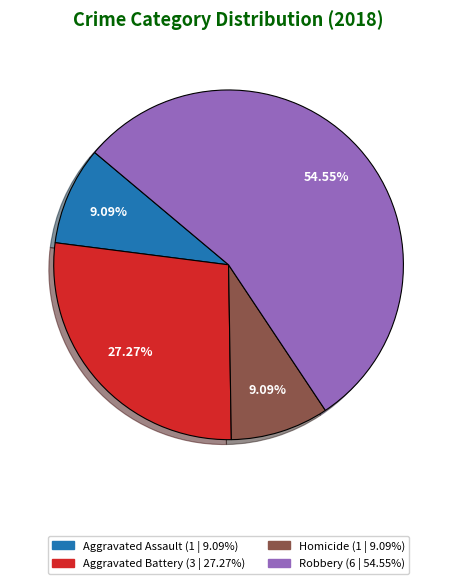

Is there a majority slice in this chart?

Yes